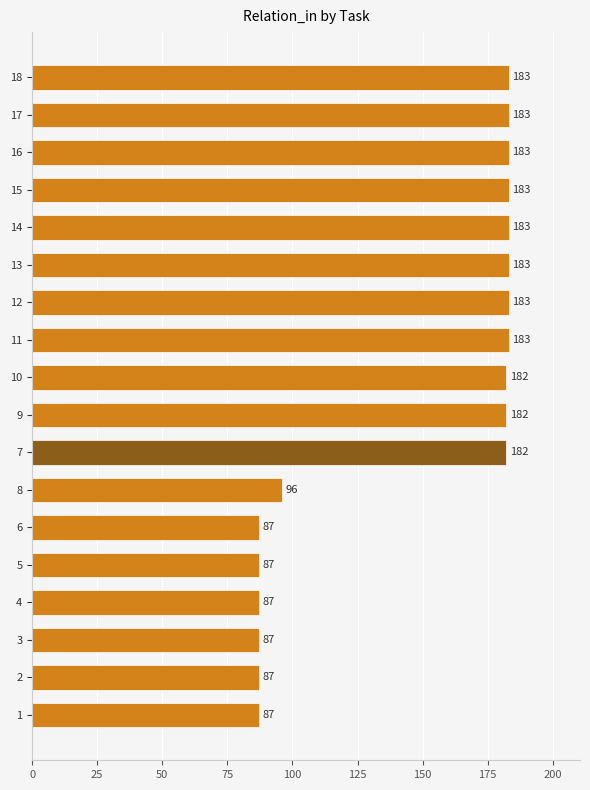

What is the average value?

146